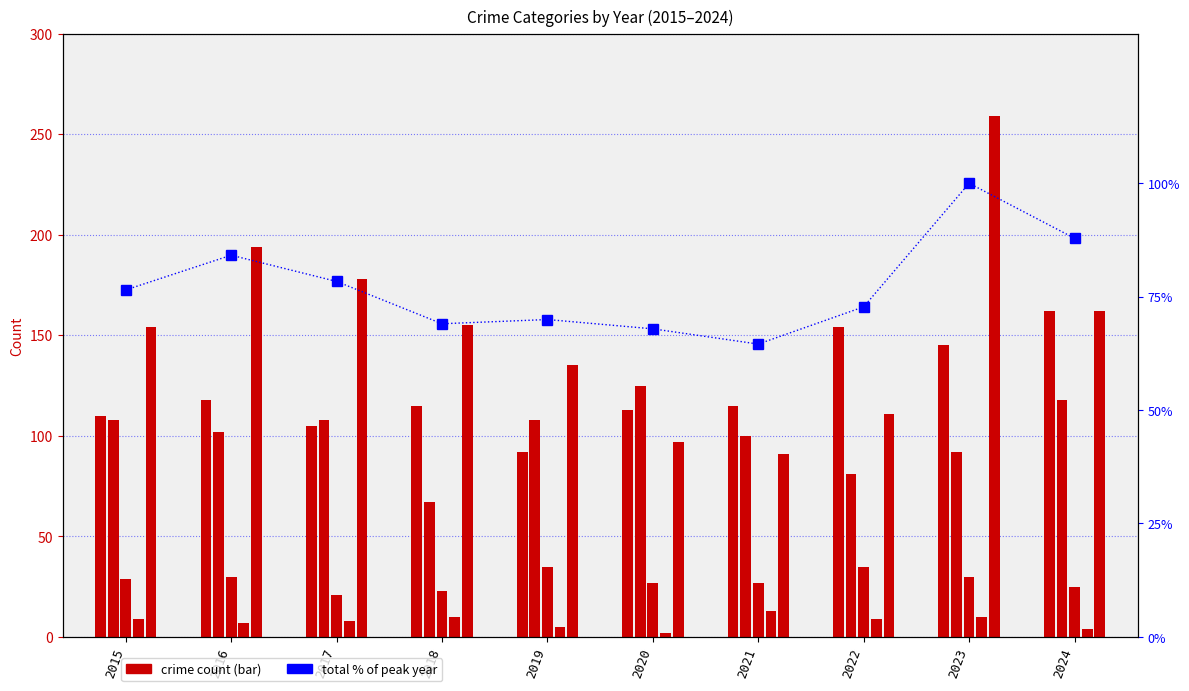

Count the number of categories in the chart.

10